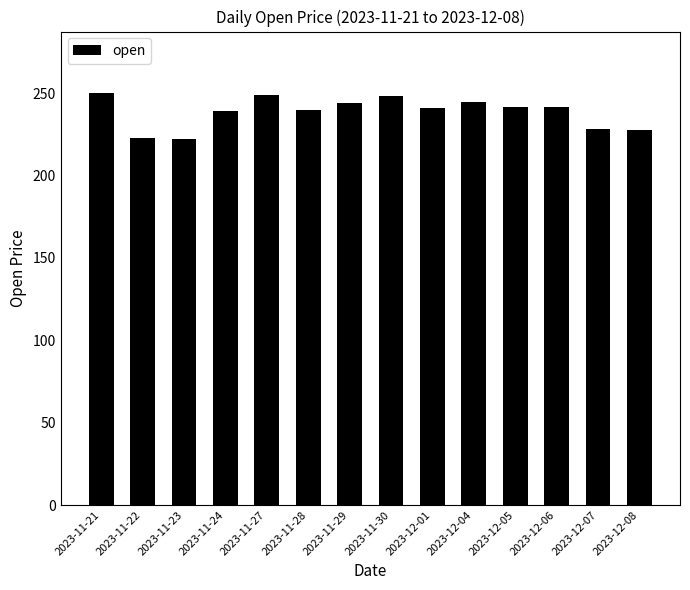

Is it true that the value at 2023-12-08 is 152.4?

False